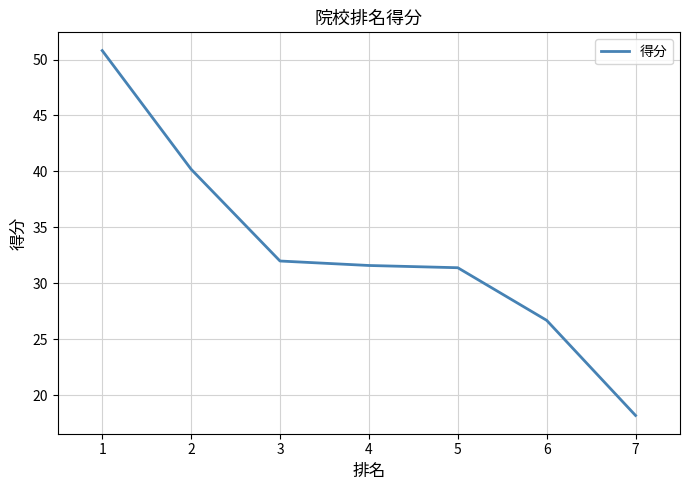

The chart shows a value of 50.6 at 5. True or false?

False